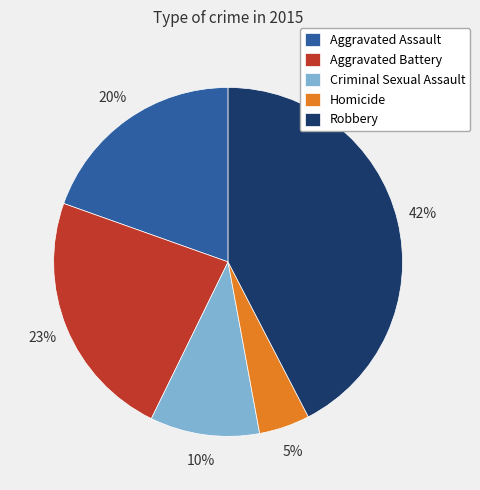

Does any single category account for the majority?

No